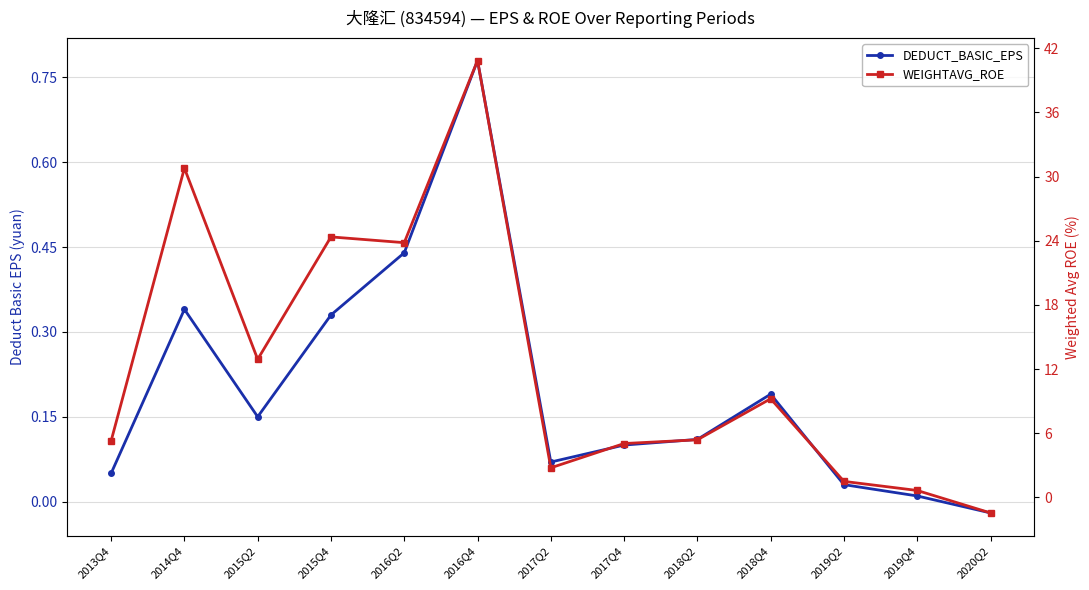

At which category does DEDUCT_BASIC_EPS reach its first local peak?

2014Q4